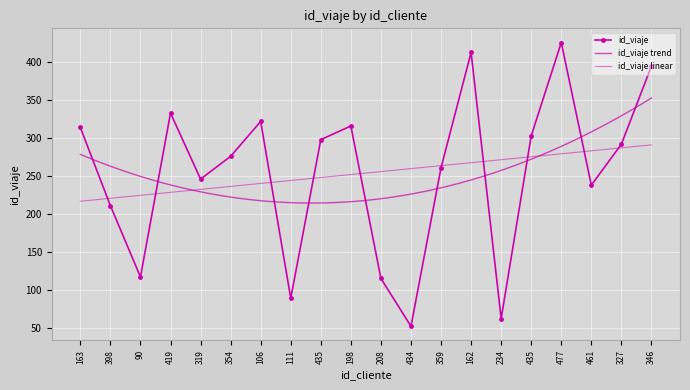

Count the number of data series in this chart.

1